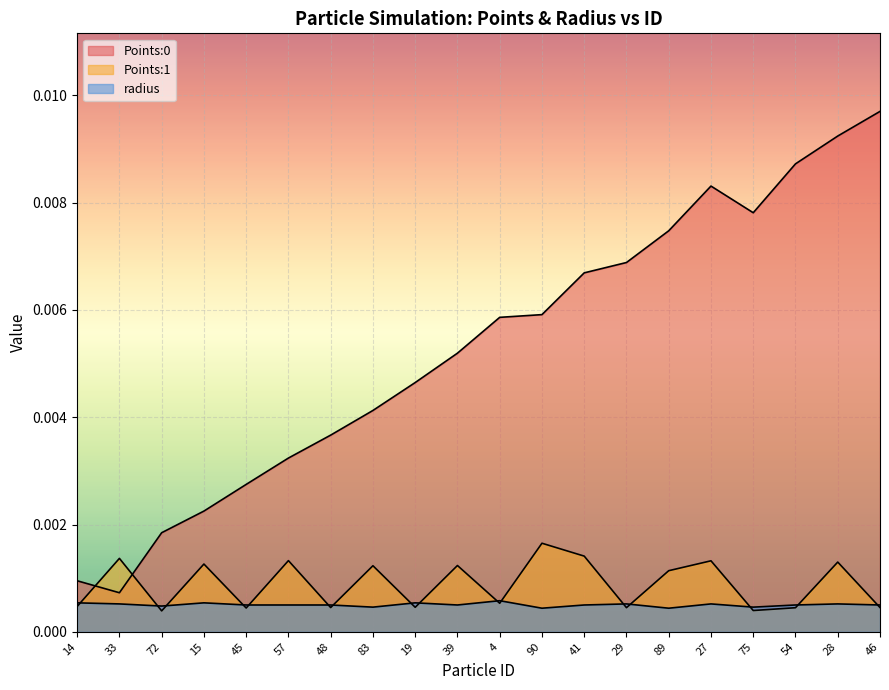

How many times do Points:0 and Points:1 cross each other?

2